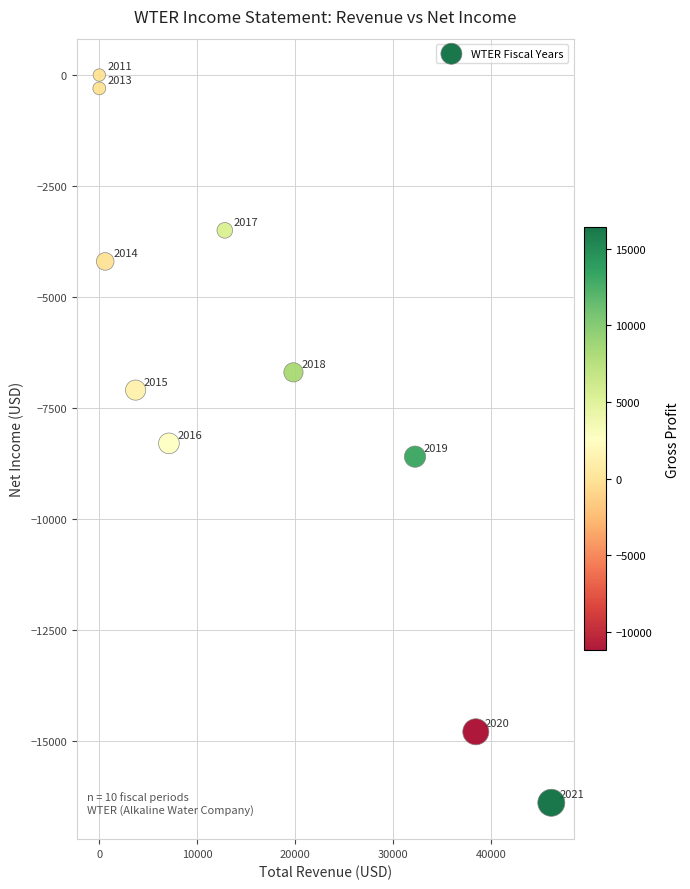

What is the average X value?

16070